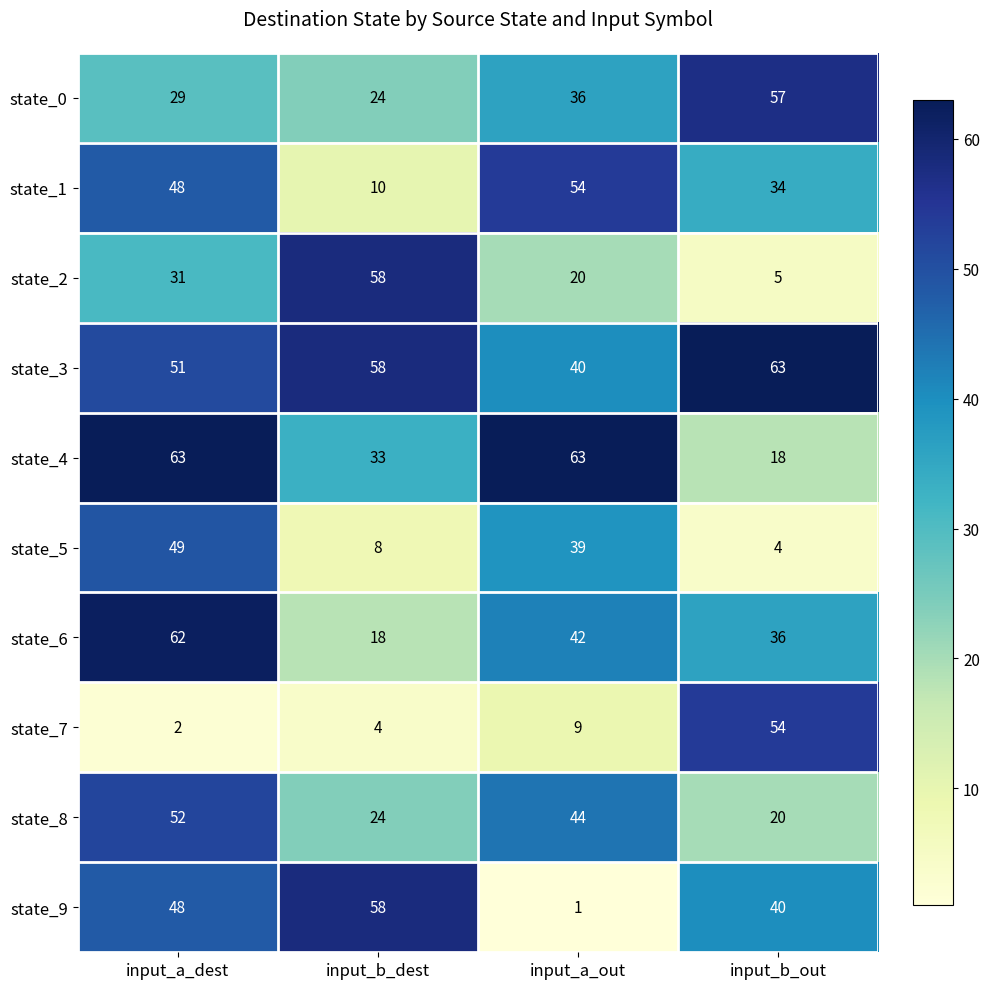

Which series has the widest spread of values?

state_9